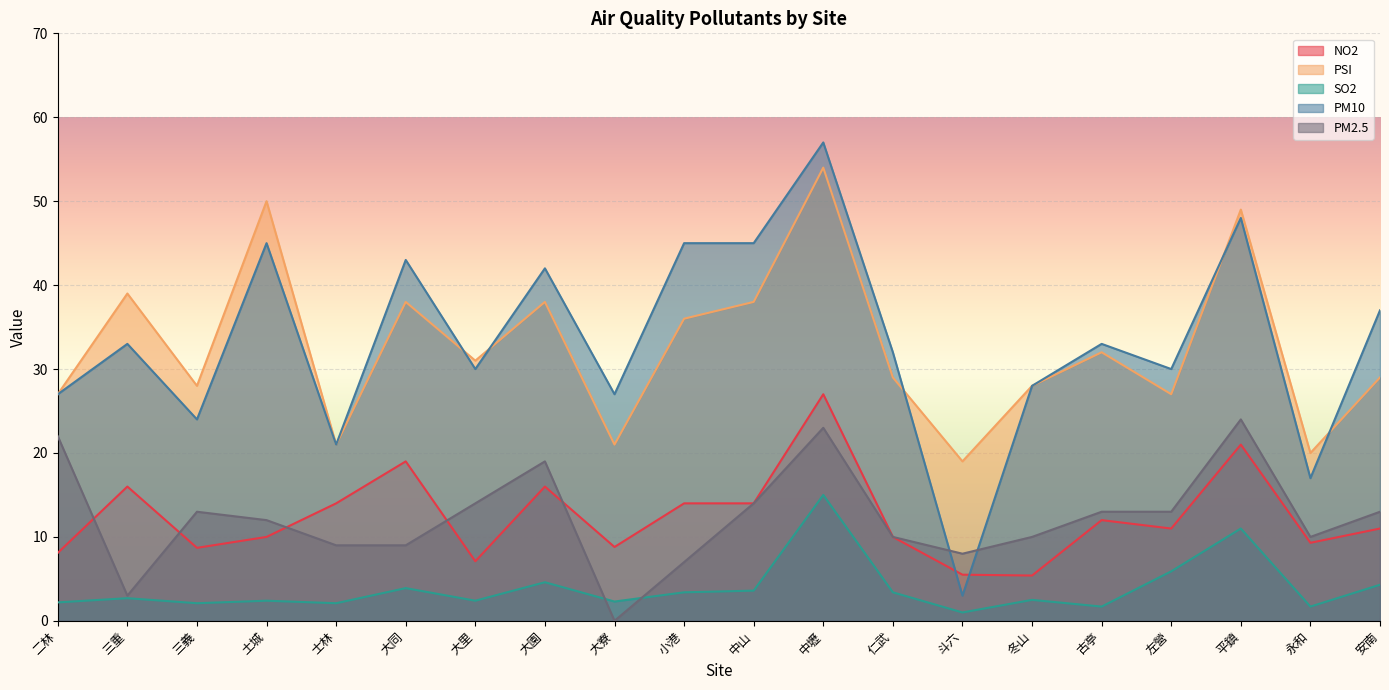

The SO2 series shows 5.9 at 左營. True or false?

True